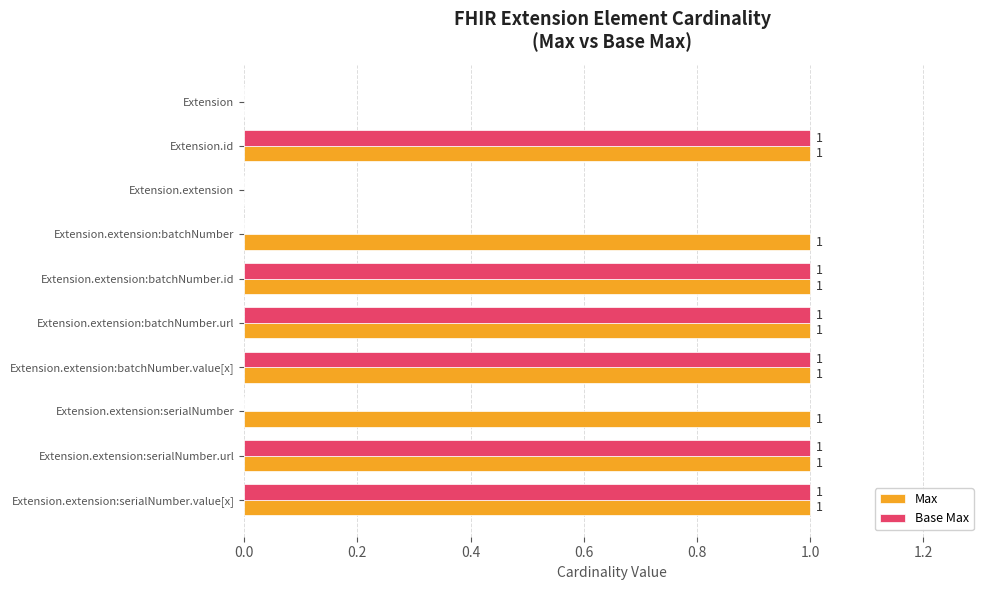

How many Base Max values are between 0 and 1?

10